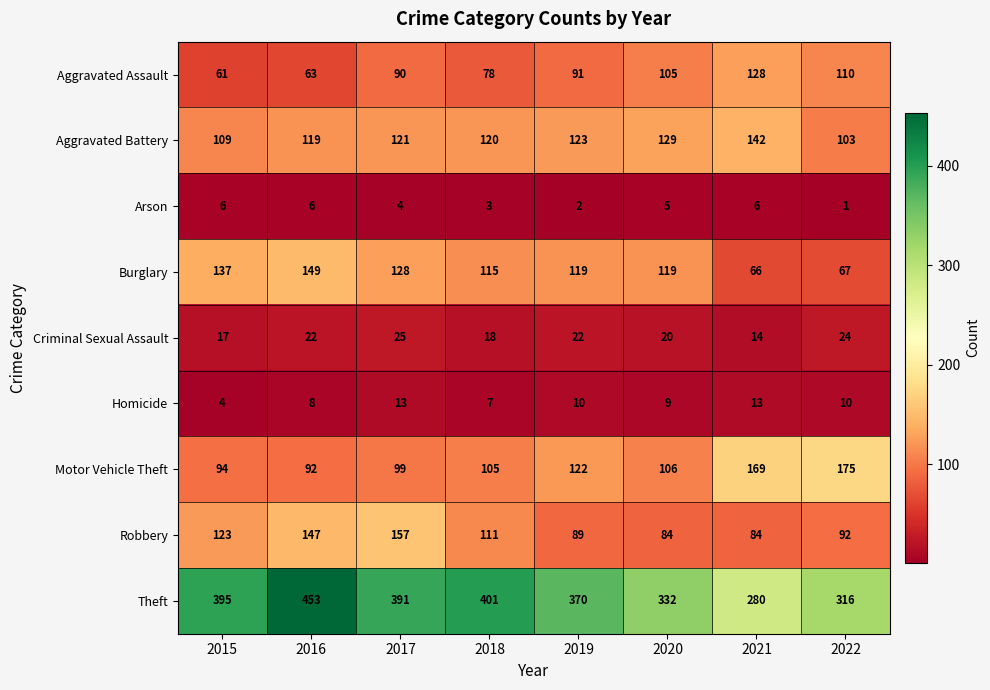

What is the difference between the second highest and second lowest values in the Robbery series?

63